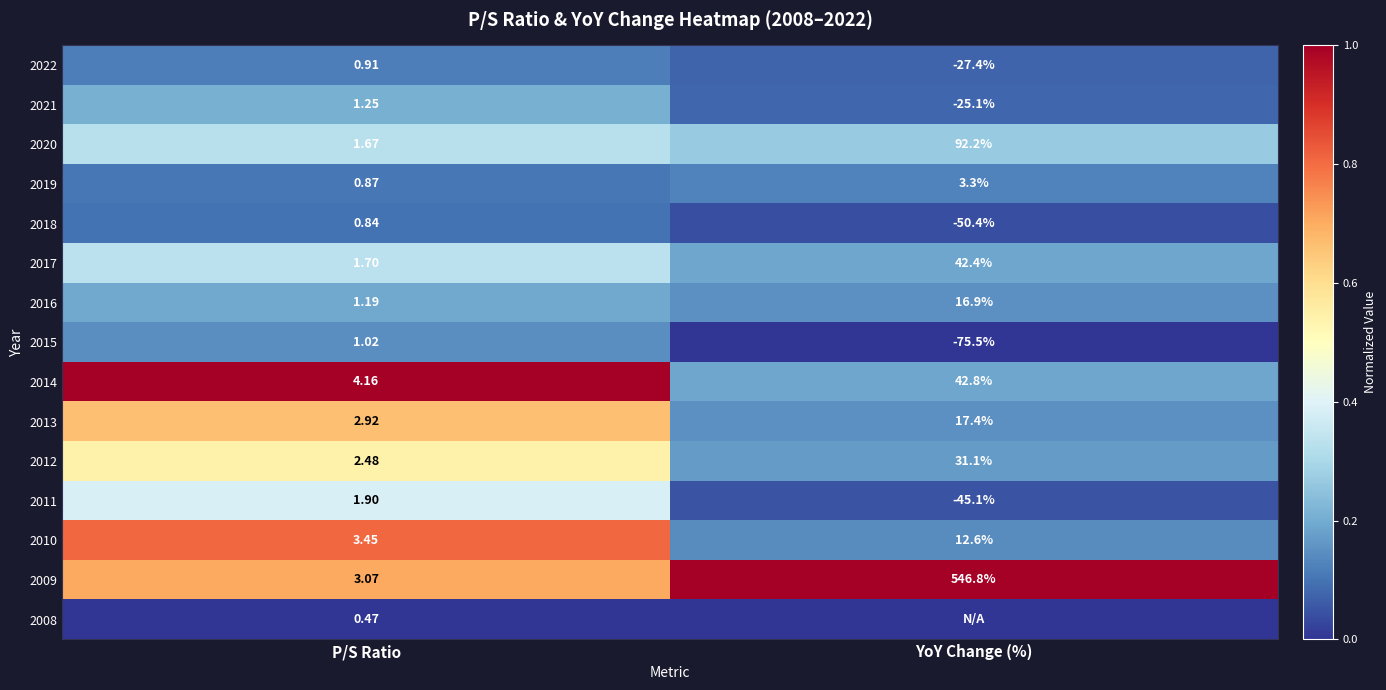

Is the value of 2021 at P/S Ratio greater than the value of 2022 at YoY Change (%)?

Yes